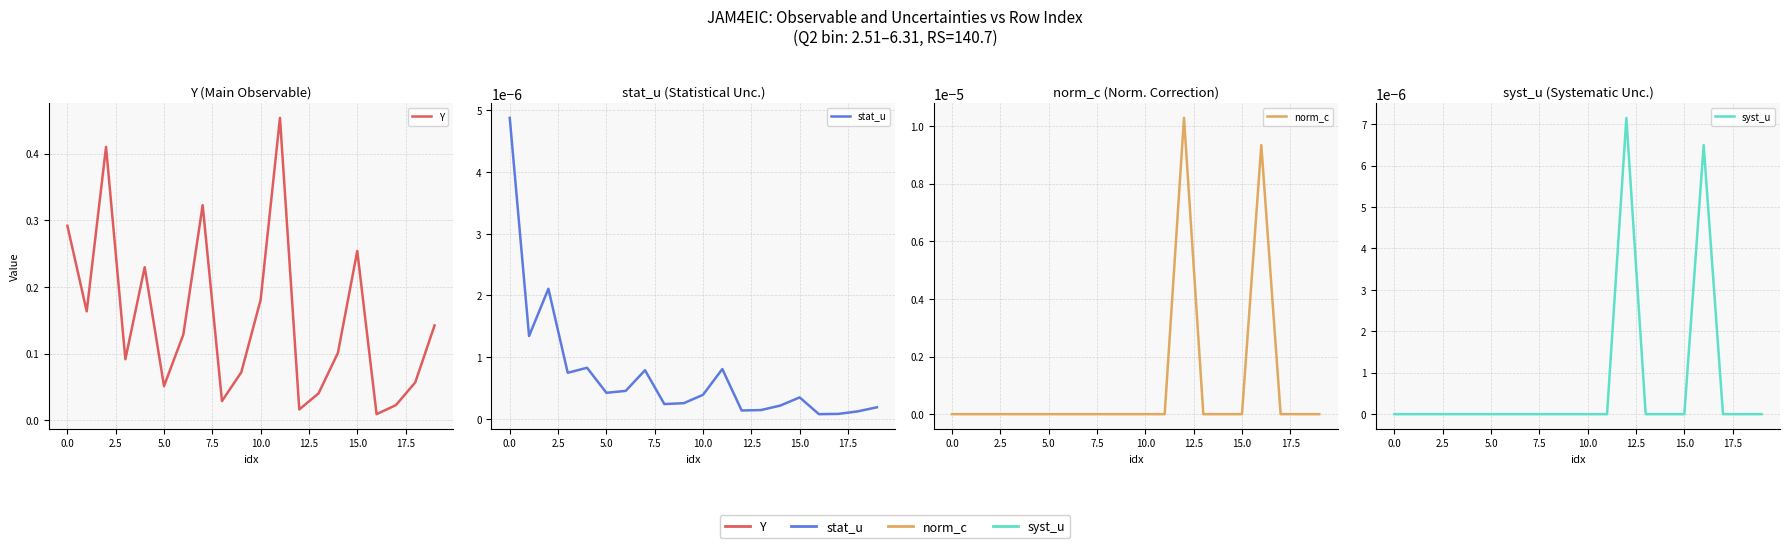

What is the total value across all series at 19?

0.1